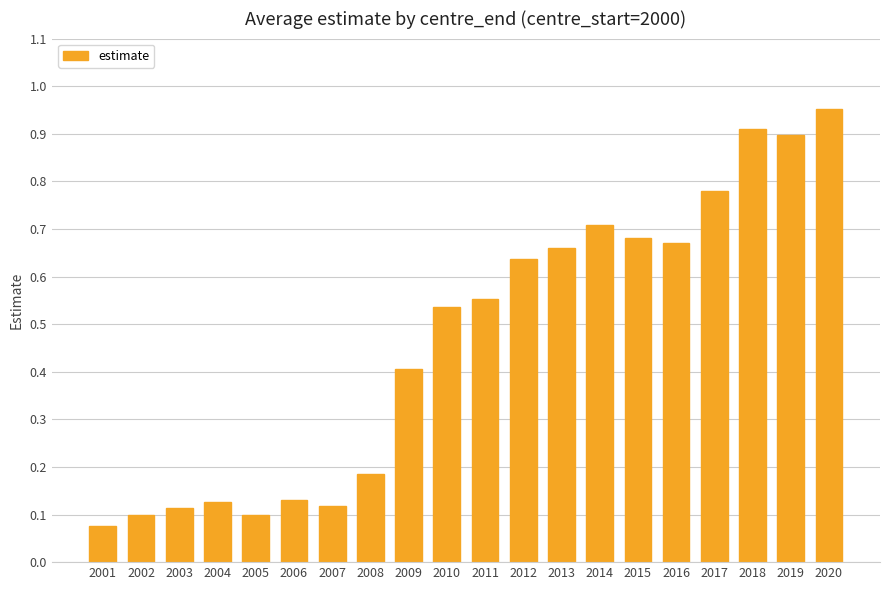

Count the number of data series in this chart.

1